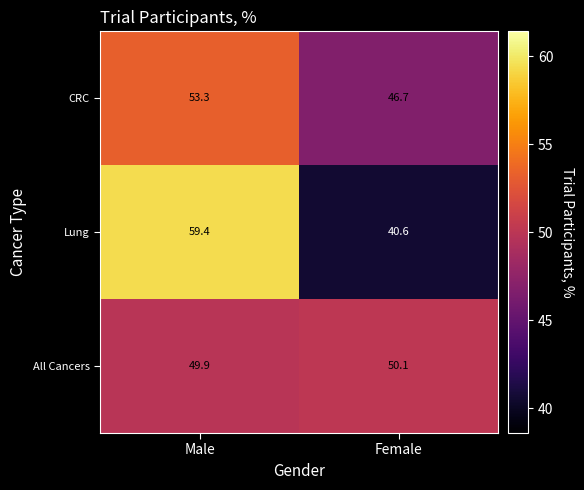

The value of All Cancers at Male is 49.9. True or false?

True